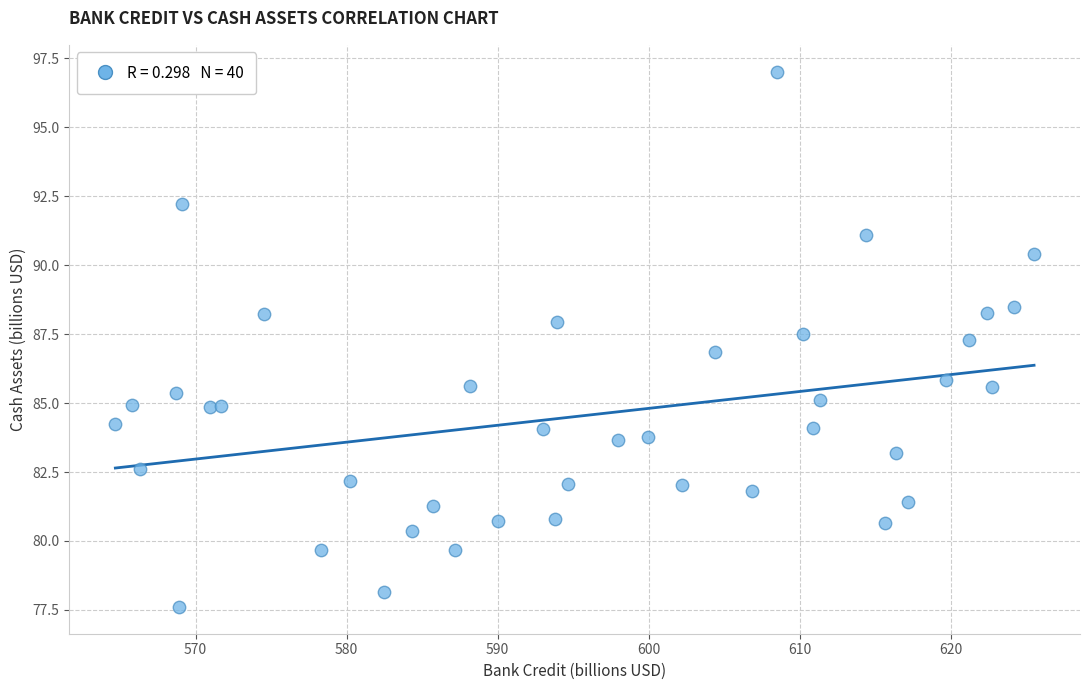

What is the range of Y values (max minus min)?

19.4